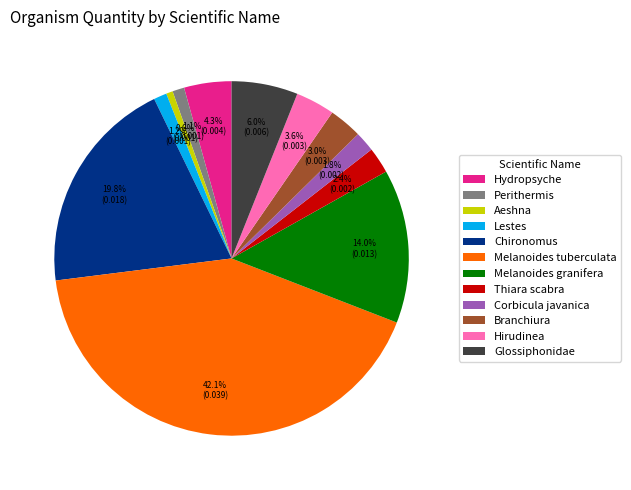

Between Aeshna and Hirudinea, which is larger?

Hirudinea